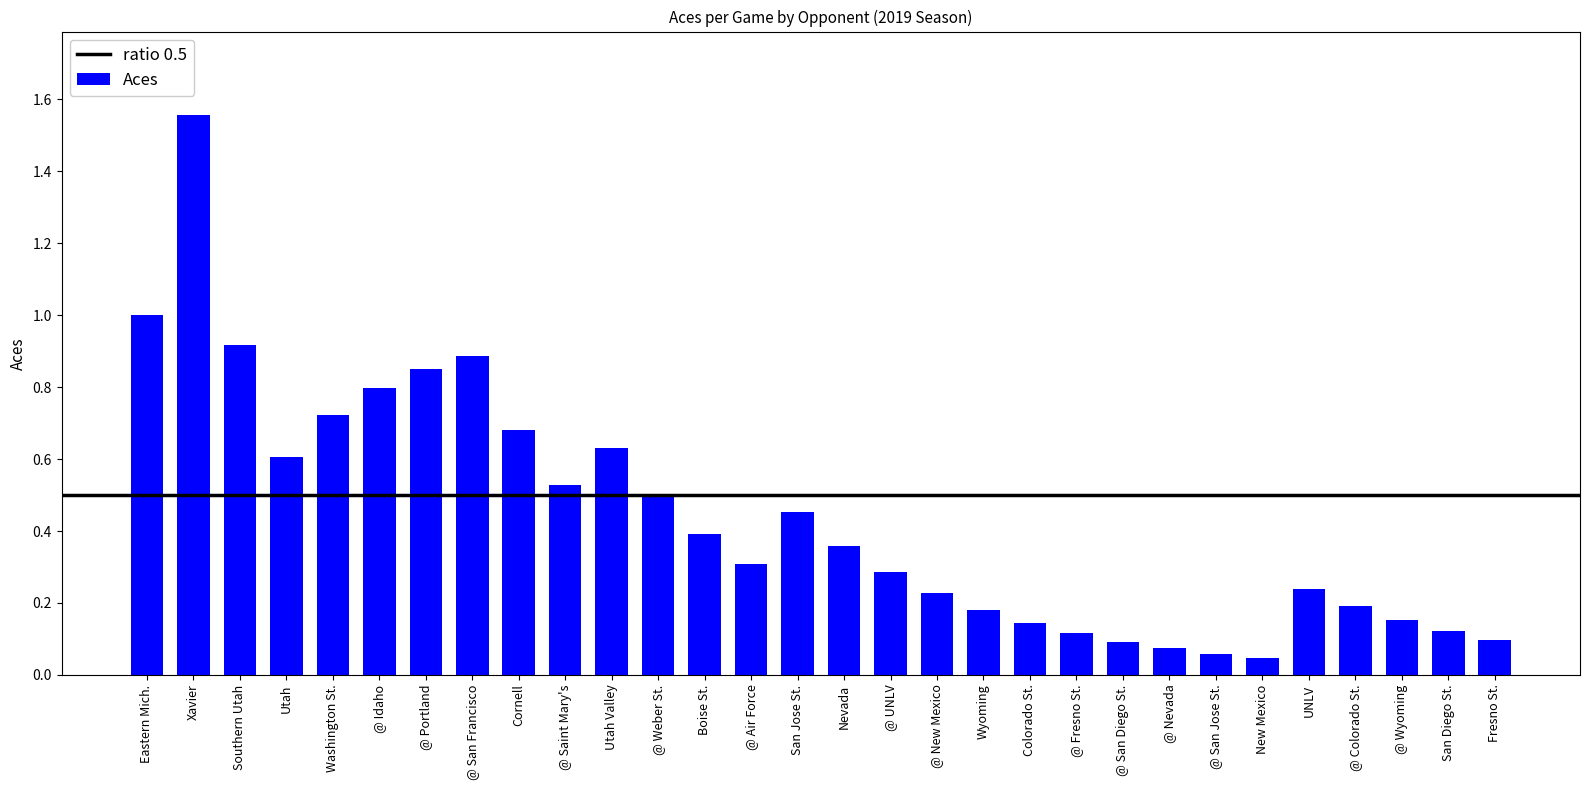

The value at @ Wyoming is 0.2. True or false?

True